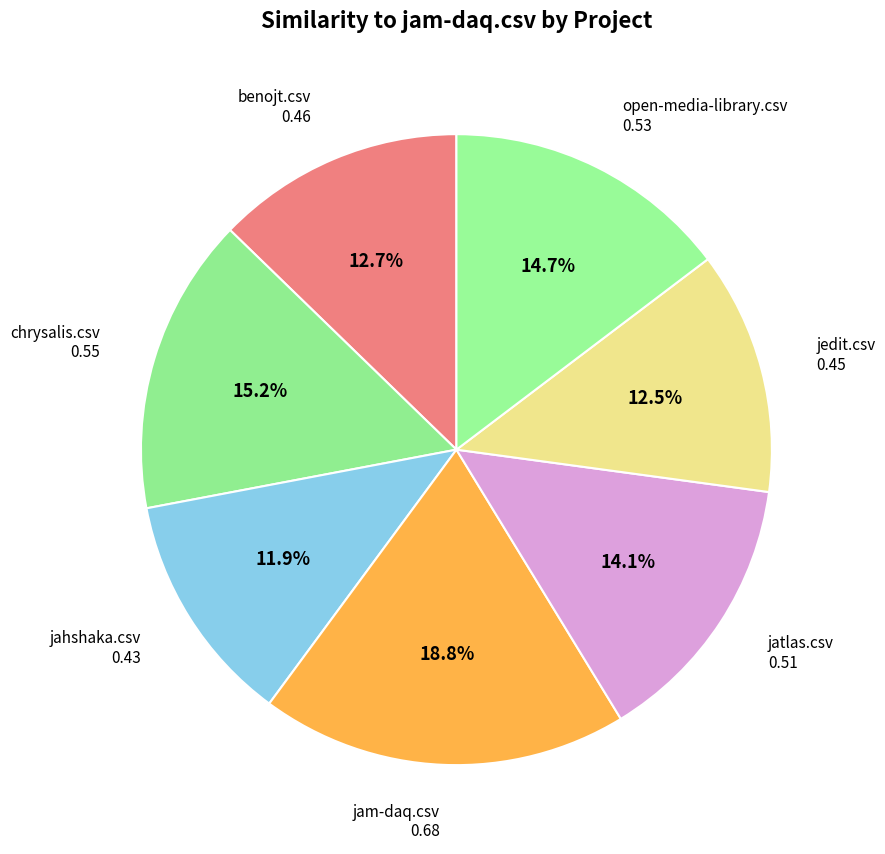

How much of the chart is everything except jatlas.csv?

85.9%